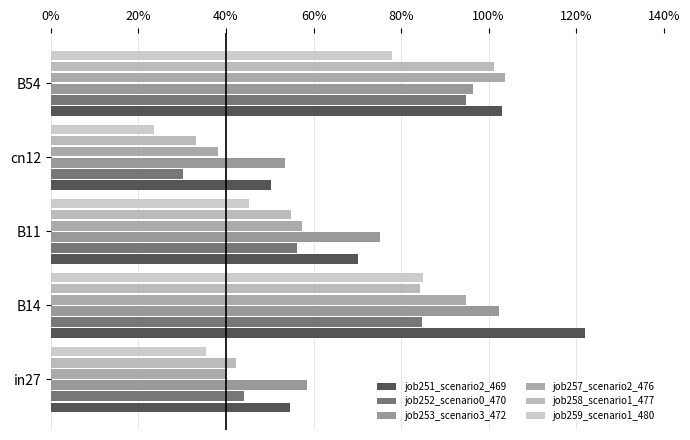

List the labels in order of job257_scenario2_476 value, largest first.

B54, B14, B11, in27, cn12